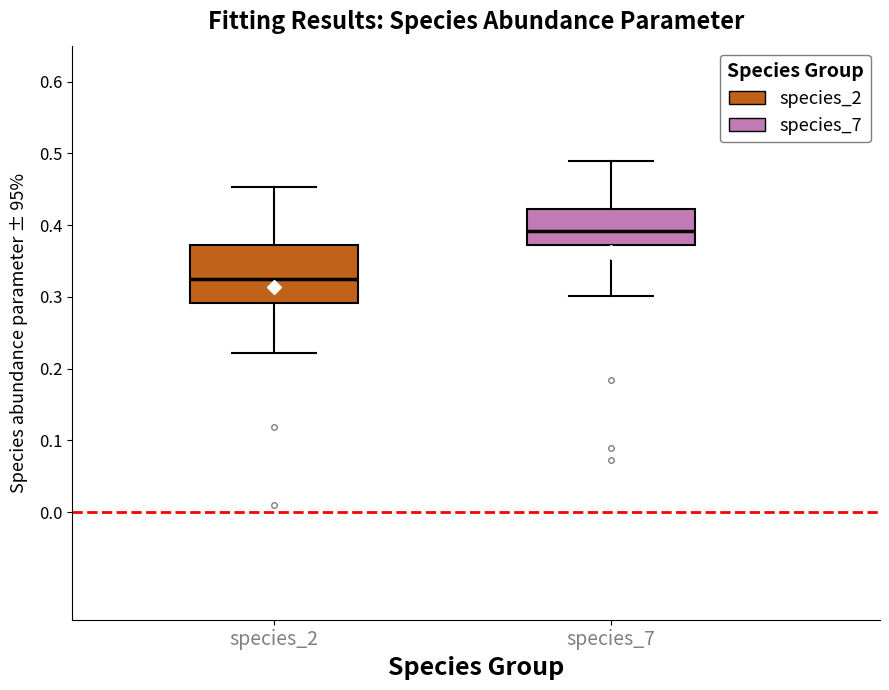

Where does the upper whisker of the box for species_7 end on the y-axis? The values are not printed on the chart, so give them approximately, as read against the axis.

0.49